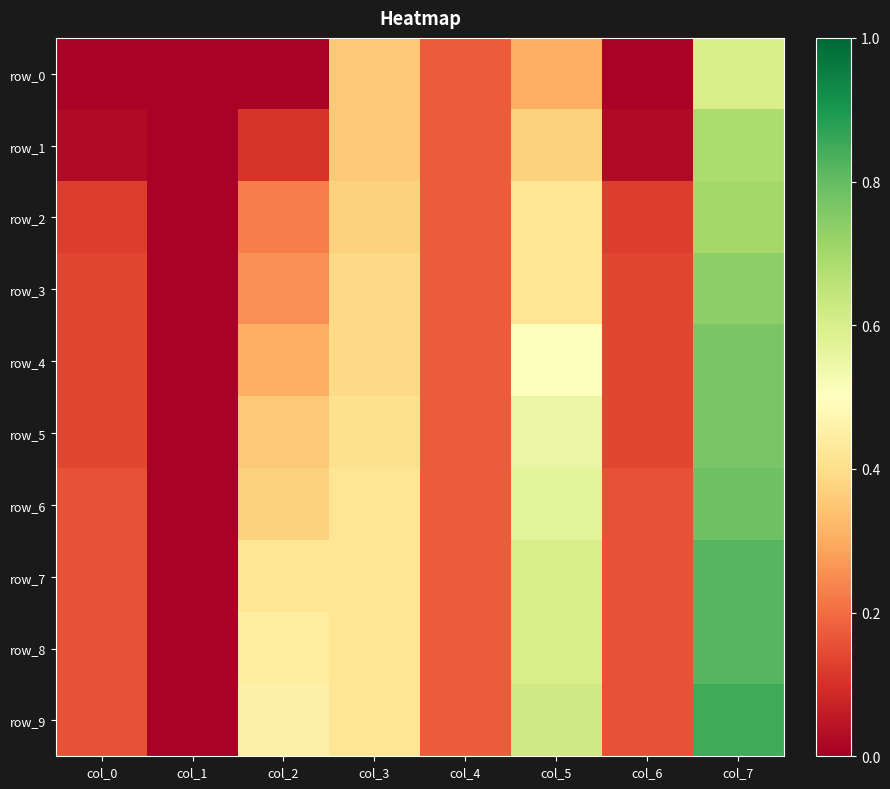

At how many categories does at least one series exceed 0?

8